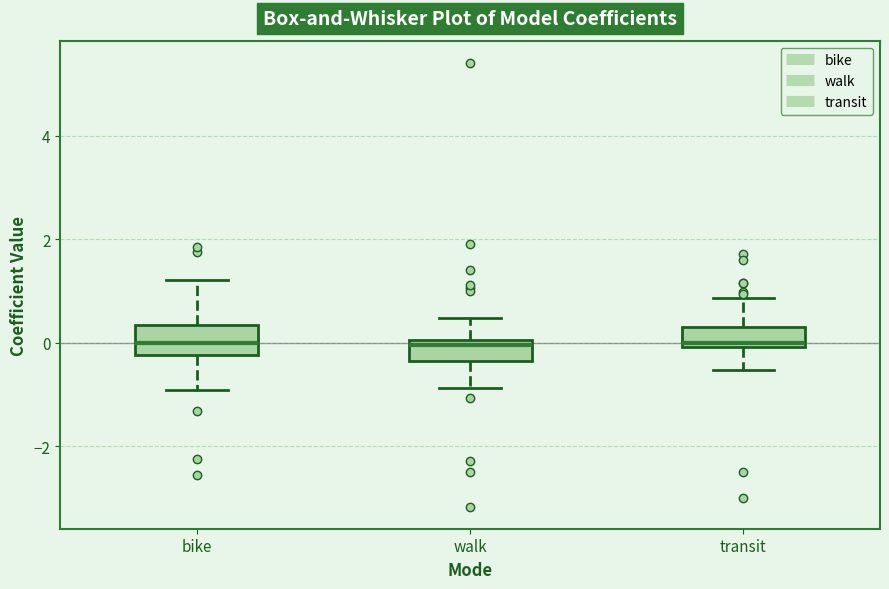

Reading left to right, read every box against the y-axis: the position of its median line, the range the box covers, and the ends of its whiskers. The values are not printed on the chart, so give them approximately, as read against the axis.

bike: median 0.0, box -0.2 to 0.4, whiskers -1.0 to 1.2
walk: median 0.0 (just below the box's upper edge), box -0.4 to 0.0, whiskers -0.8 to 0.4
transit: median 0.0 (just above the box's lower edge), box 0.0 to 0.4, whiskers -0.6 to 0.8